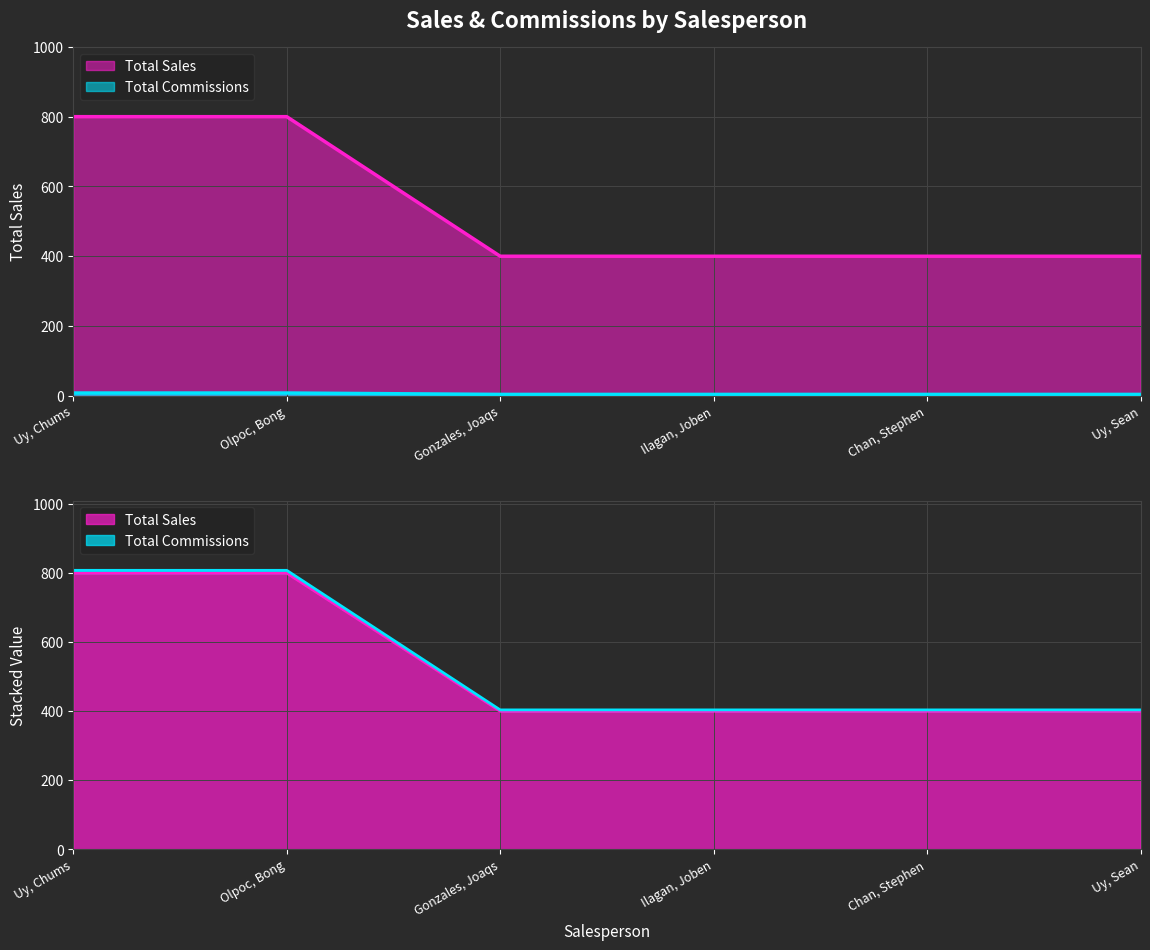

True or false: Total Commissions has a value of 8 at Olpoc, Bong.

True